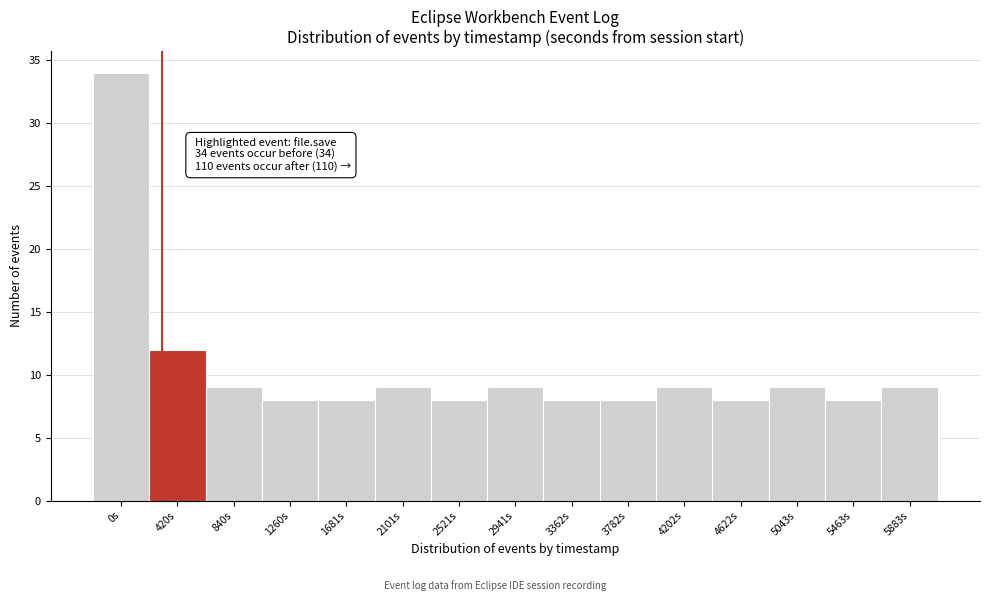

Reading left to right, transcribe all the data shown in this chart.

0s=34	420s=12	840s=9	1260s=8	1681s=8	2101s=9	2521s=8	2941s=9	3362s=8	3782s=8	4202s=9	4622s=8	5043s=9	5463s=8	5883s=9